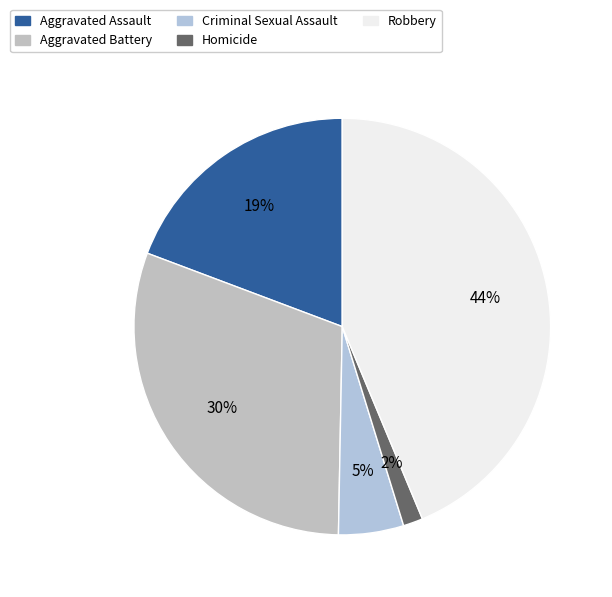

Which category has the biggest portion of the pie?

Robbery